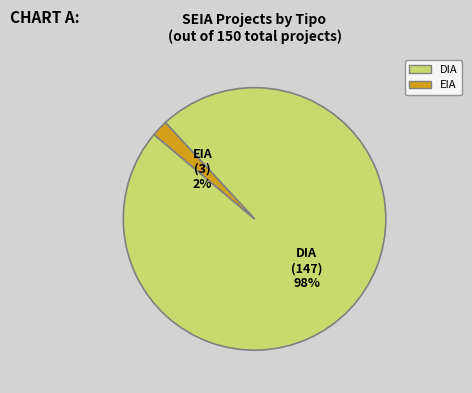

To the nearest percent, what is the difference between the EIA and DIA slice percentages?

96%